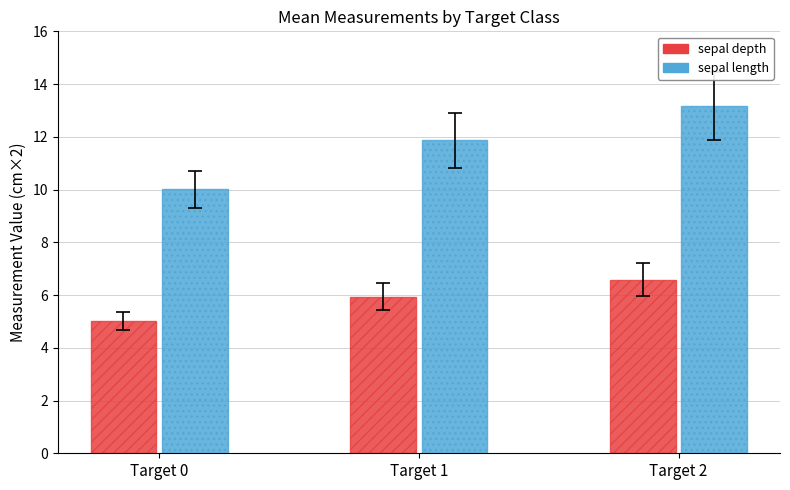

Does the chart contain stacked bars?

No